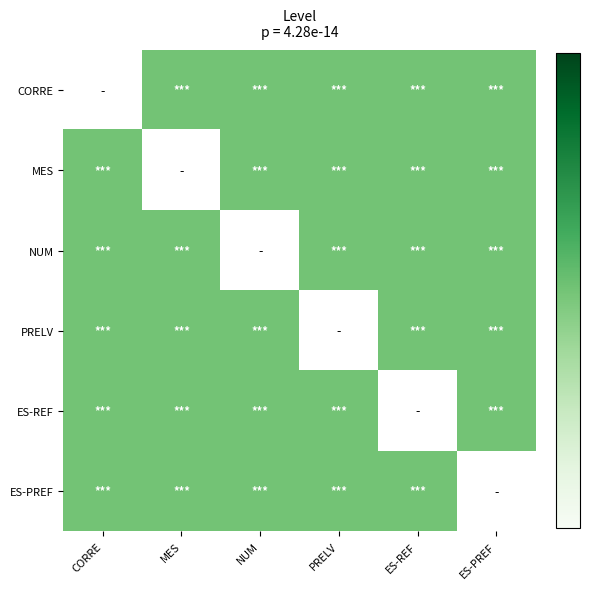

Between NUM and PRELV, which is larger?

NUM